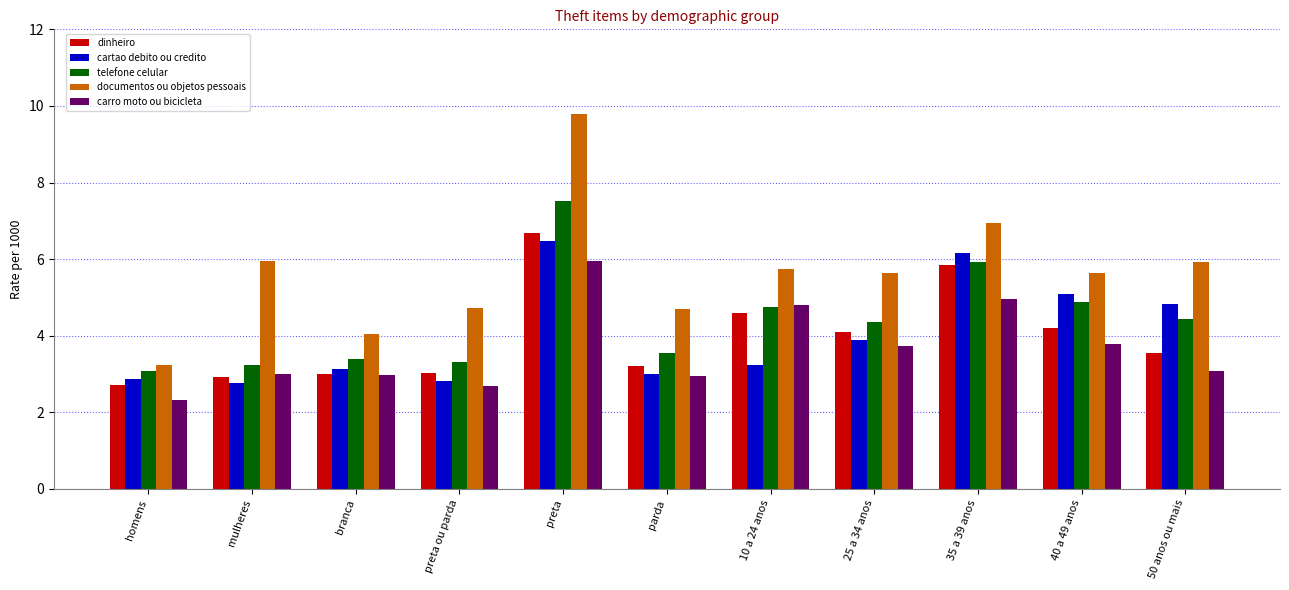

At which category does the chart reach its minimum across all series?

homens